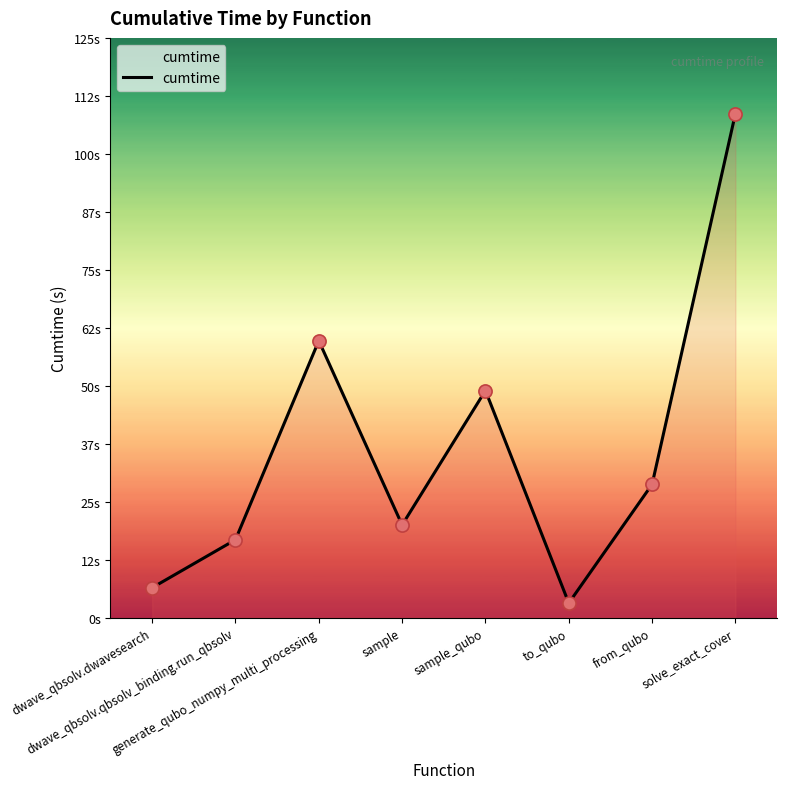

Approximately how many times larger is the value at to_qubo compared to from_qubo?

0.1